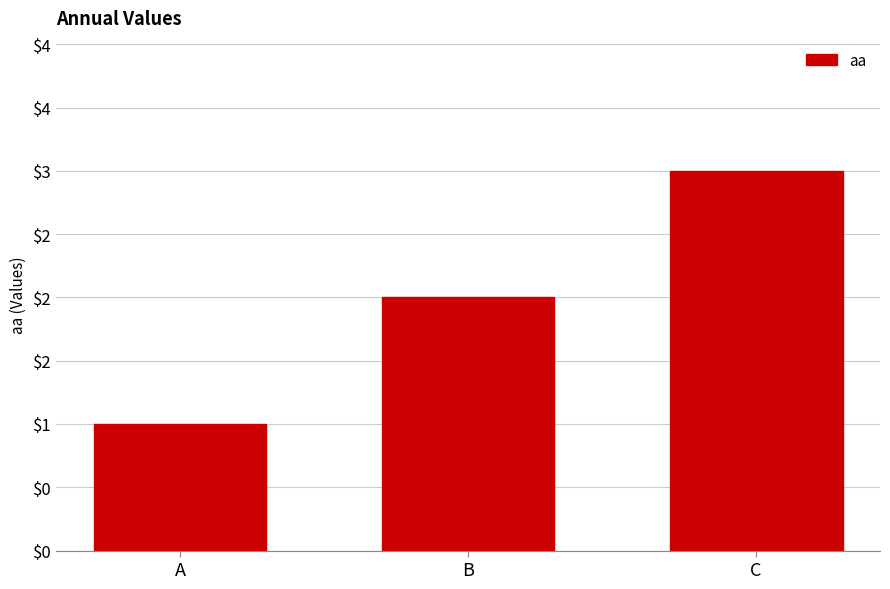

Which category has the lowest value across all series?

A